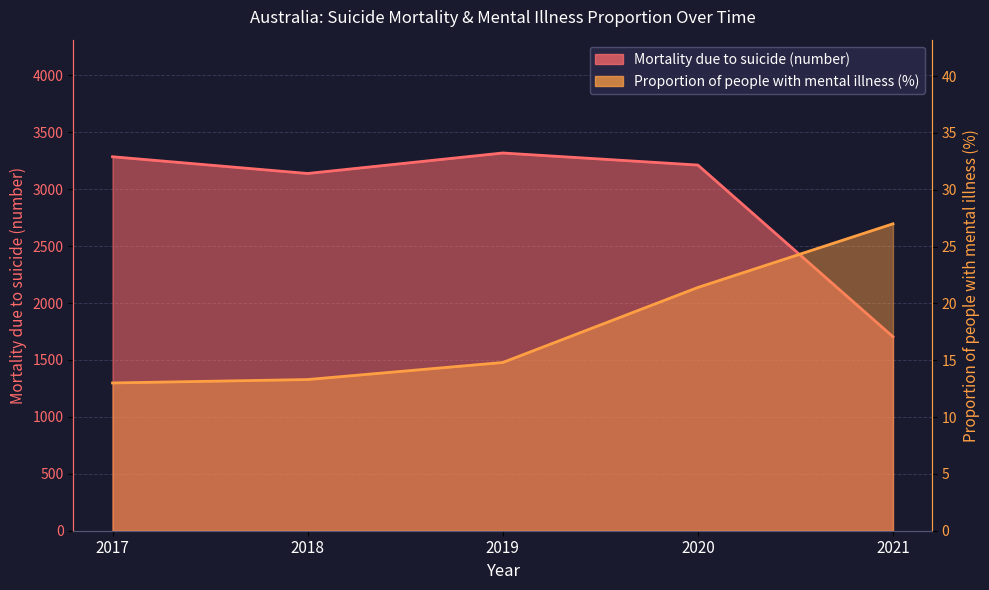

True or false: Proportion of people with mental illness (%) and Mortality due to suicide (number) cross at least once.

False